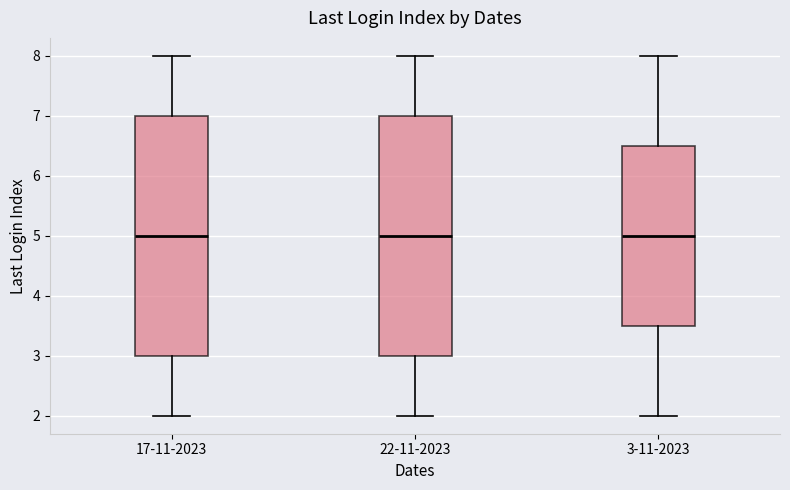

Reading left to right, read every box against the y-axis: the position of its median line, the range the box covers, and the ends of its whiskers. The values are not printed on the chart, so give them approximately, as read against the axis.

17-11-2023: median 5.0, box 3.0 to 7.0, whiskers 2.0 to 8.0
22-11-2023: median 5.0, box 3.0 to 7.0, whiskers 2.0 to 8.0
3-11-2023: median 5.0, box 3.5 to 6.5, whiskers 2.0 to 8.0